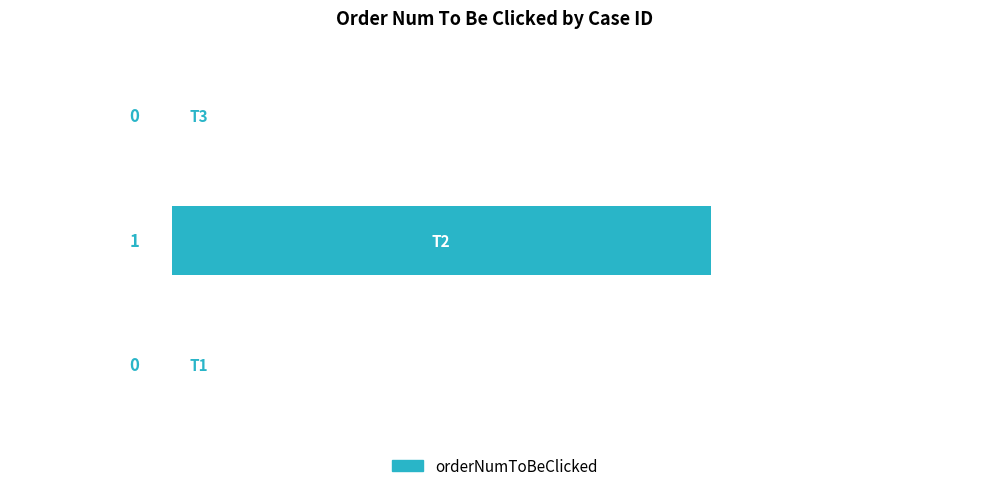

How many values are between 0 and 1?

3